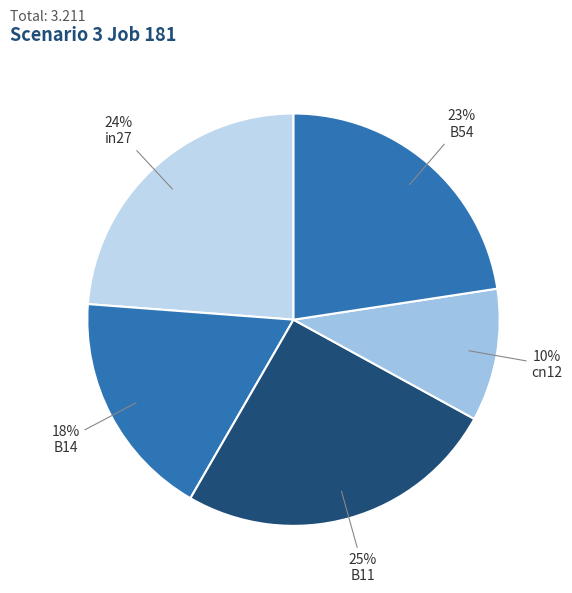

To the nearest percent, what is the difference between the largest and smallest slice percentages?

15%